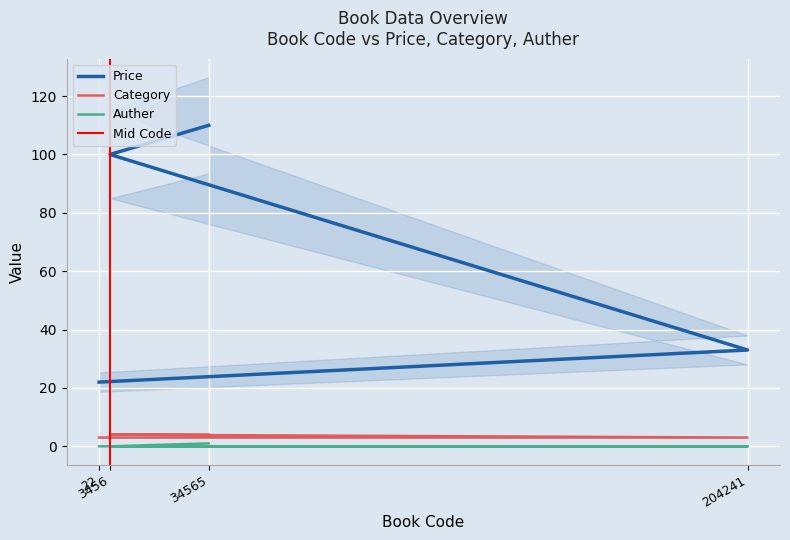

Which series has the largest total across all categories?

Price